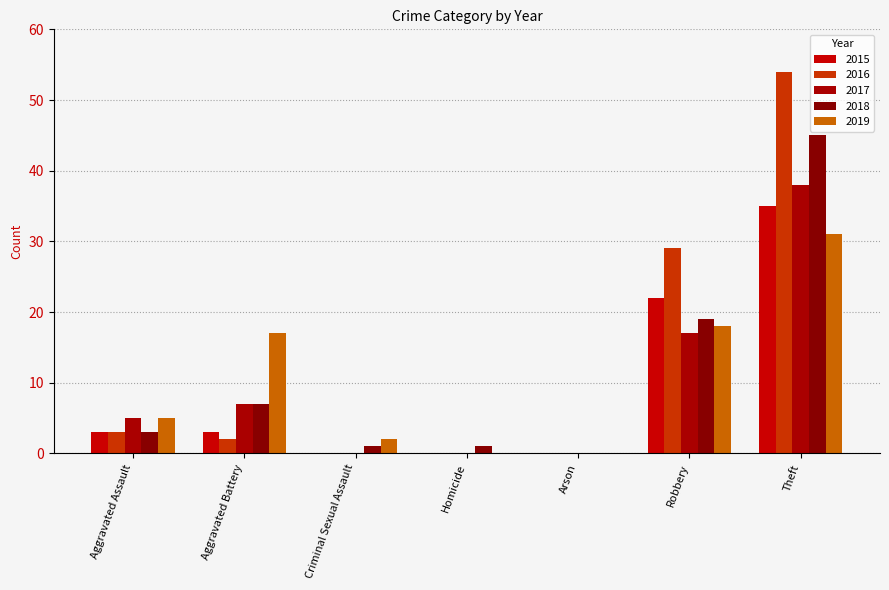

How many groups of bars are there?

7